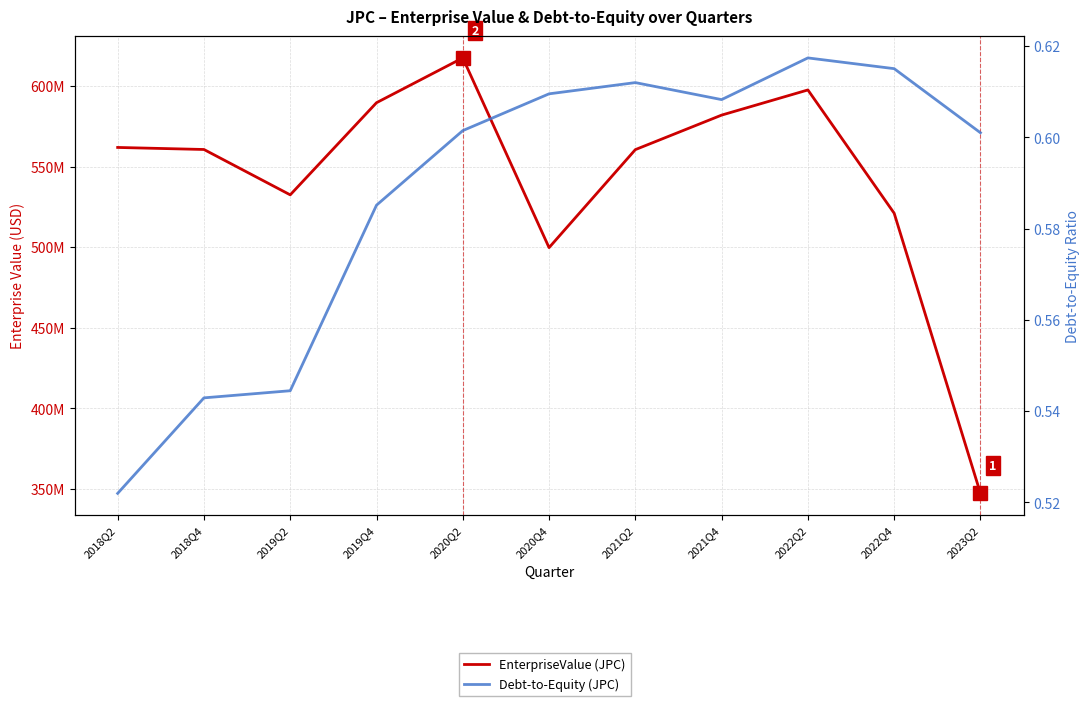

Does the chart have visible grid lines?

Yes